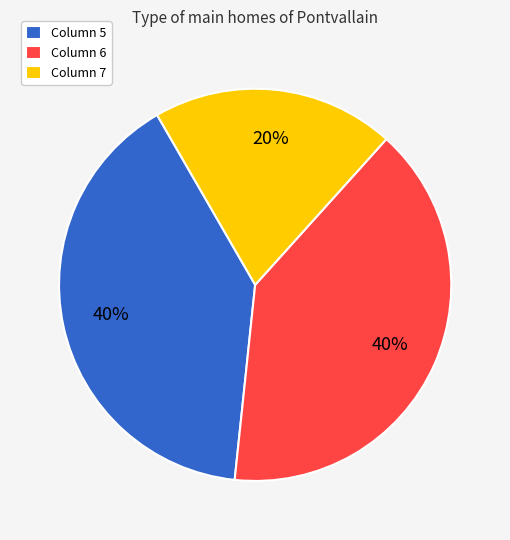

How many slices are in this pie chart?

3